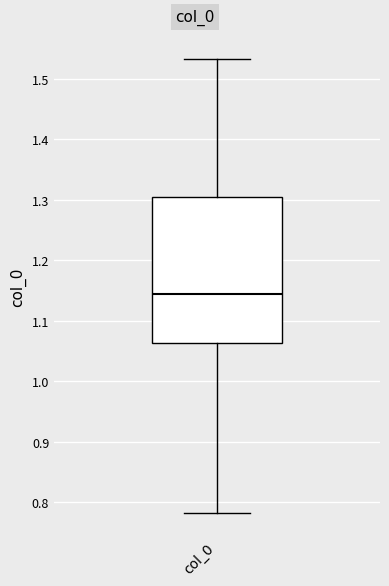

Where does the median line of the box for col_0 sit on the y-axis? The values are not printed on the chart, so give them approximately, as read against the axis.

1.14